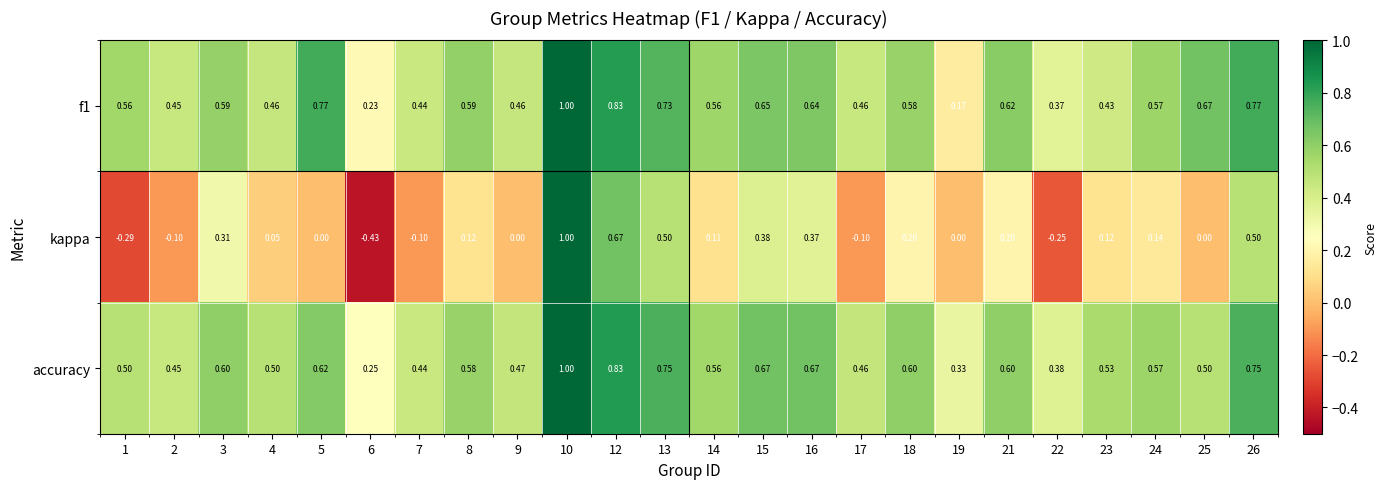

Which series has the largest range (max minus min)?

kappa